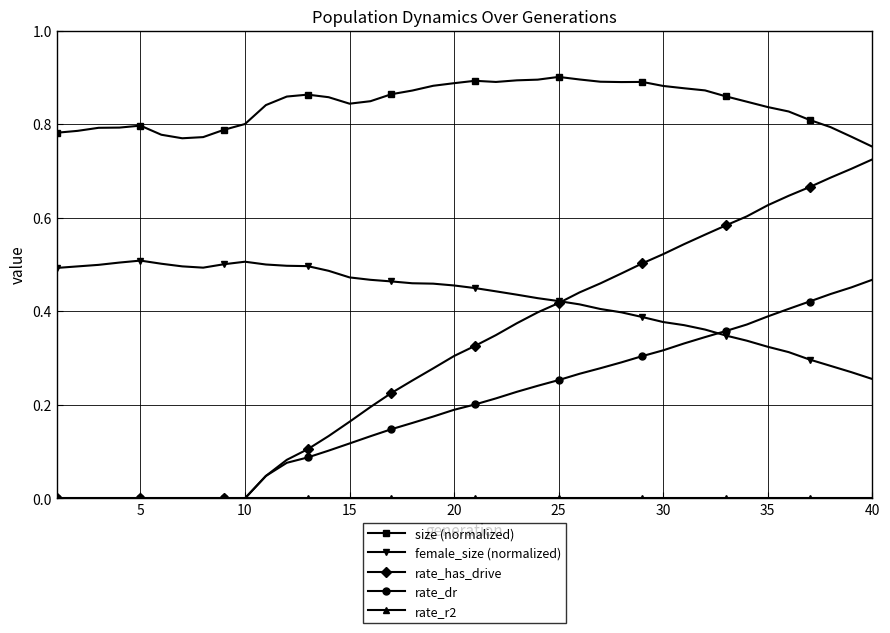

Does the chart have visible grid lines?

Yes